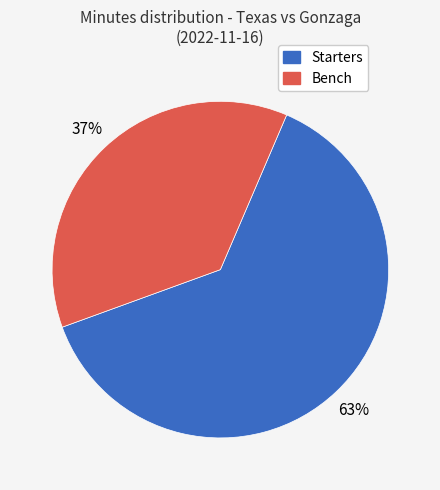

Combined, do Bench and Starters account for over 50%?

Yes